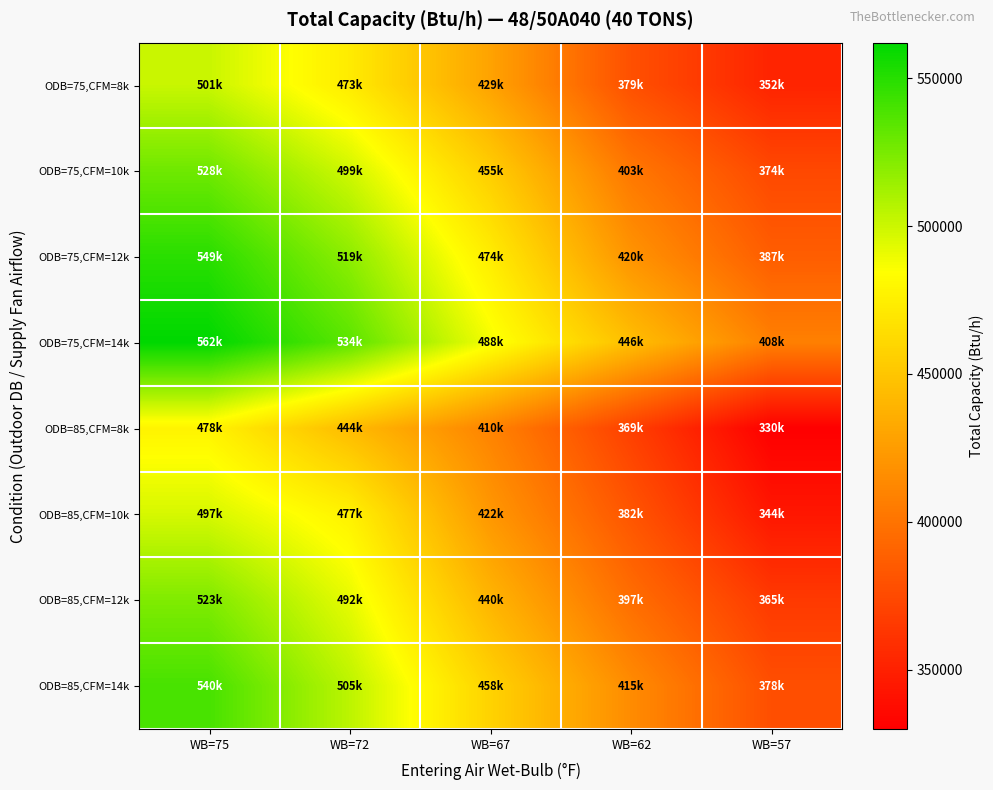

Count the number of data series in this chart.

8